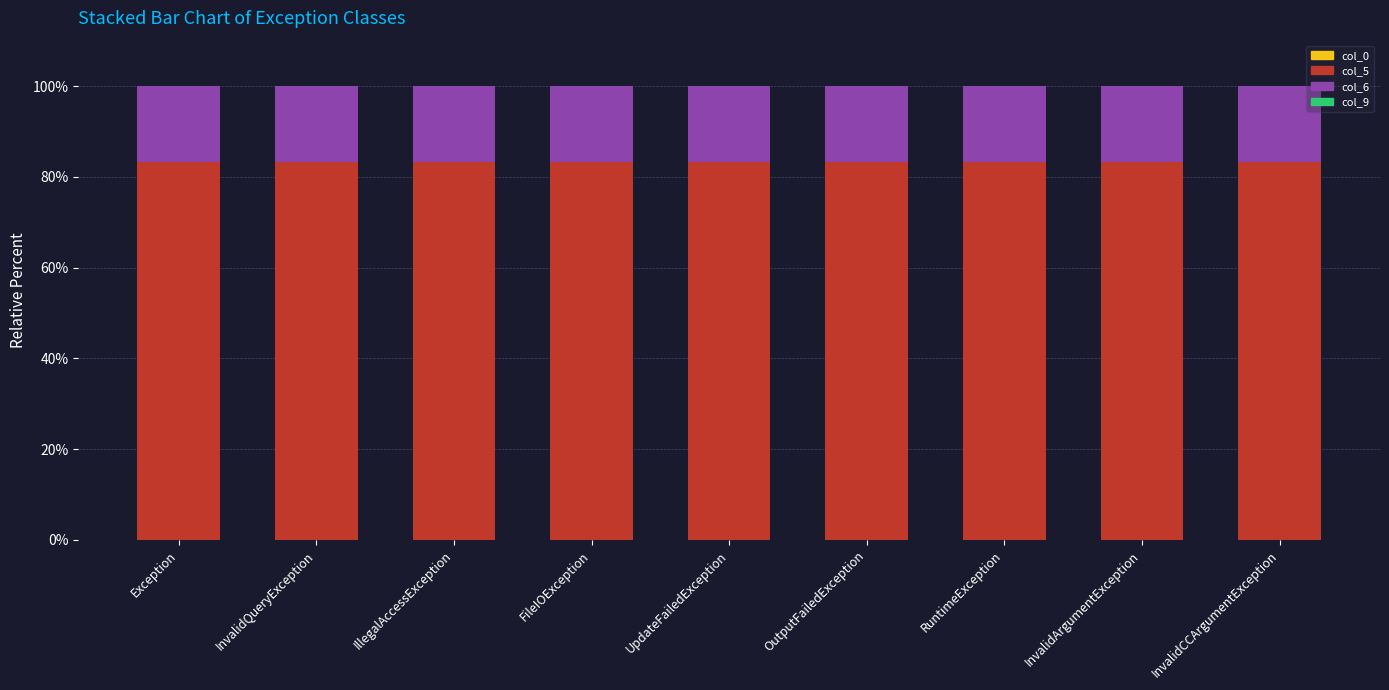

What is the sum of the col_5 values at FileIOException and Exception?

166.7